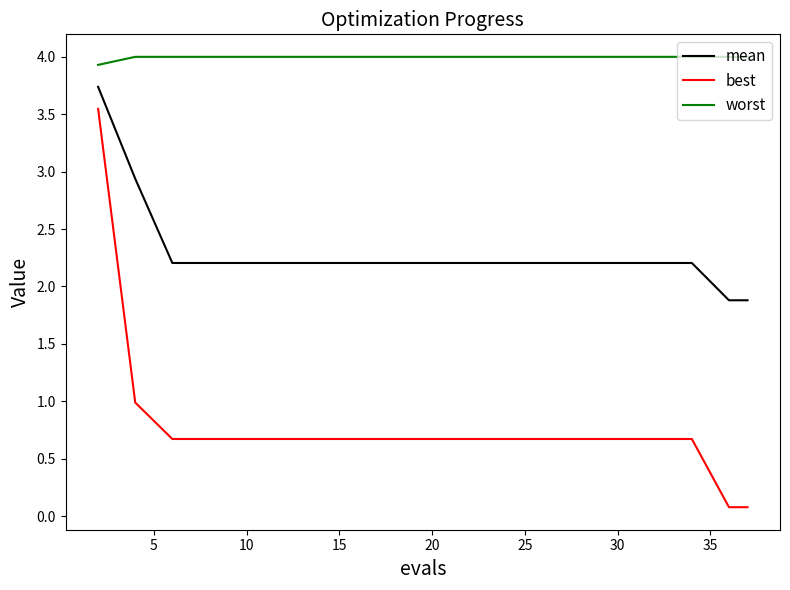

How many lines are shown in the chart?

3